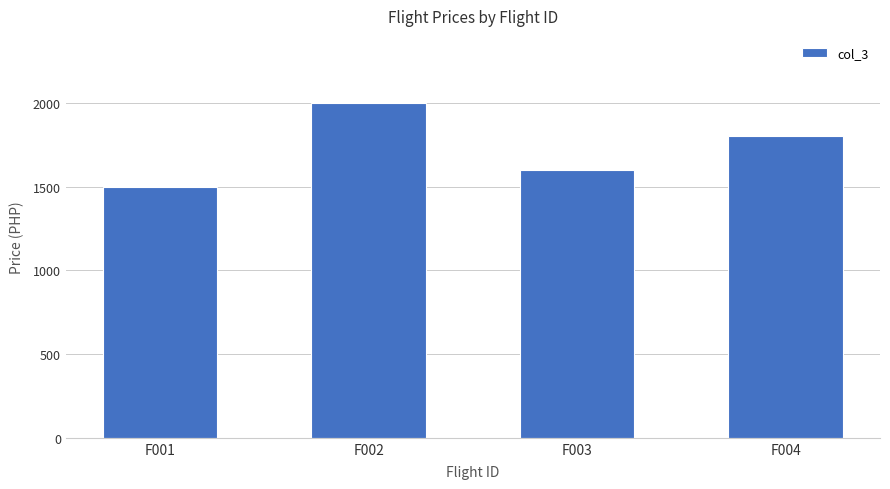

Rank the categories by value from highest to lowest.

F002, F004, F003, F001